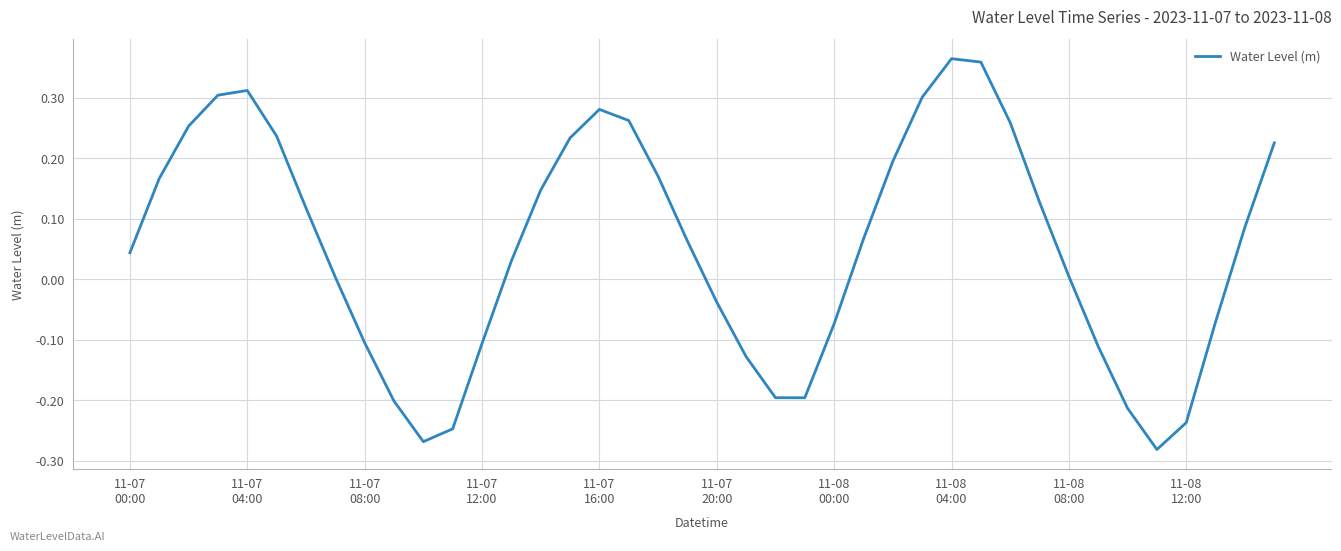

Is this an area chart (filled region under the line)?

No